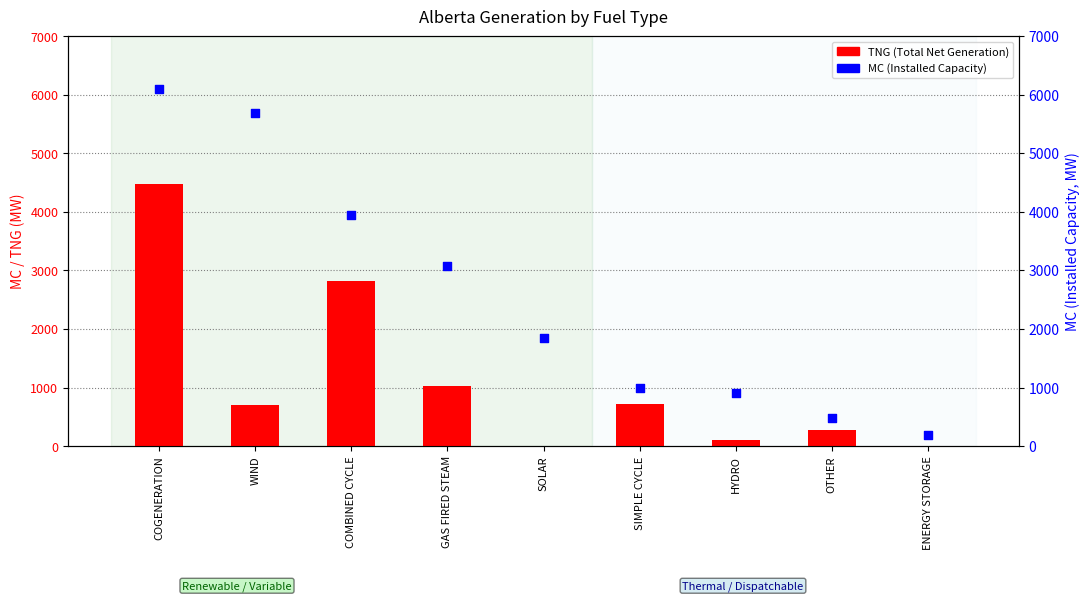

Which series has the largest total across all categories?

MC (Installed Capacity)